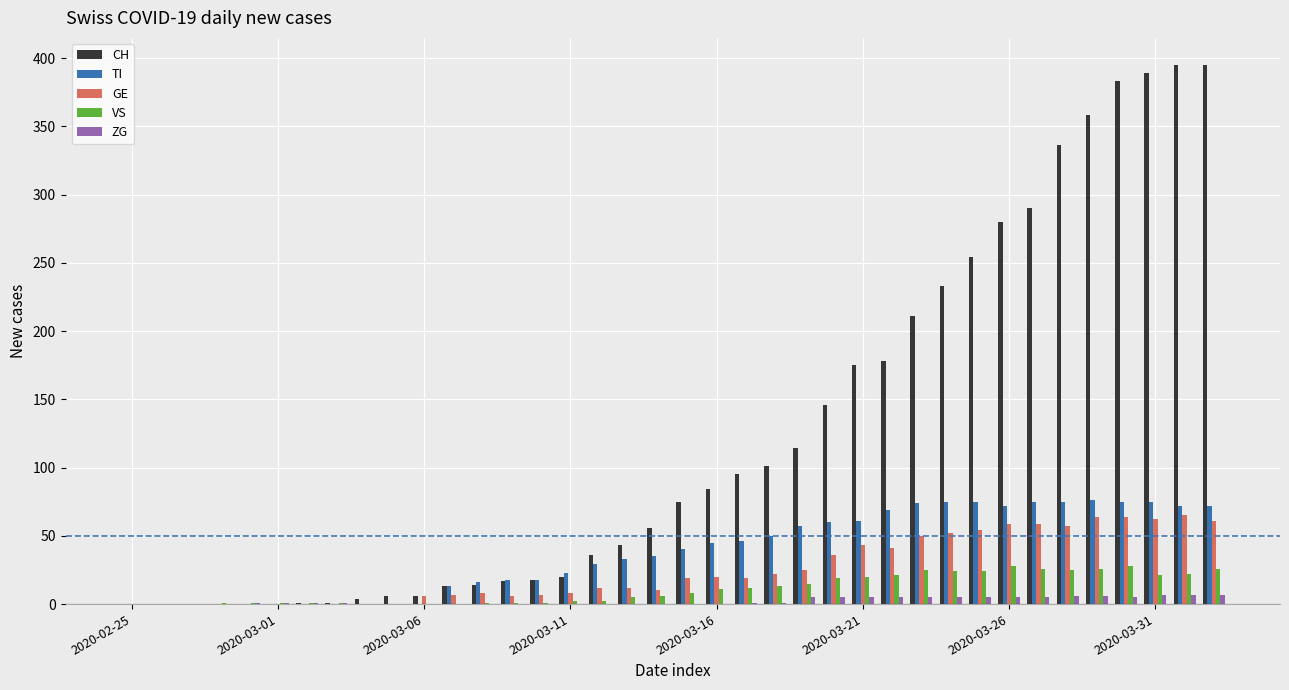

Which series has the largest total across all categories?

CH